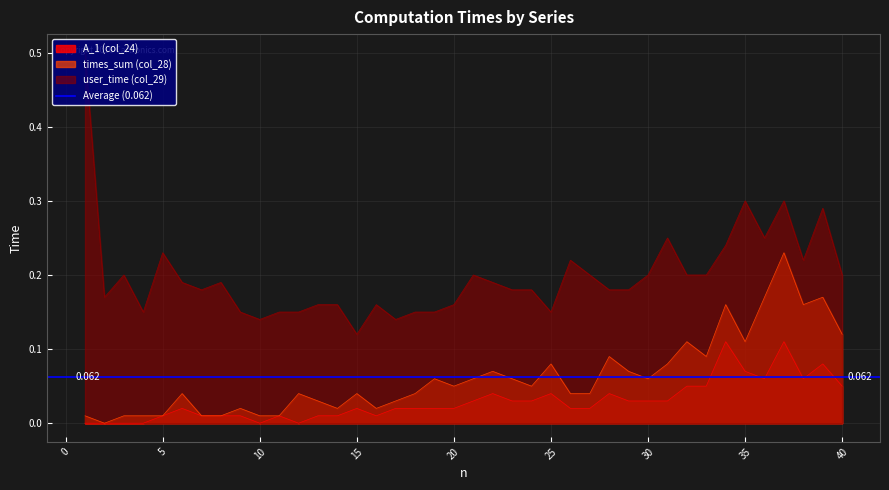

Between 9 and 22, which series saw the biggest shift?

times_sum (col_28)